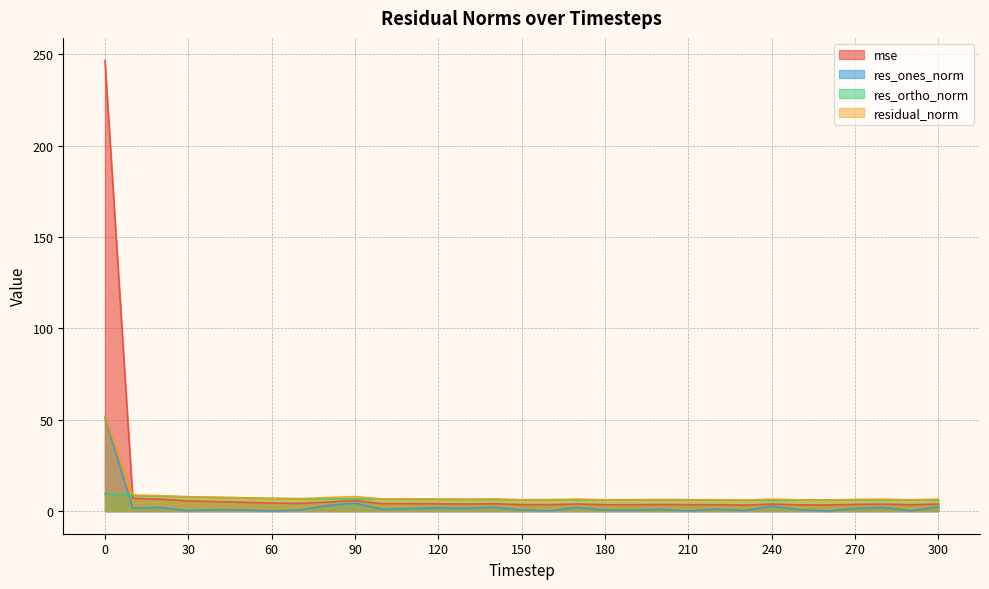

True or false: res_ones_norm and residual_norm cross at least once.

False